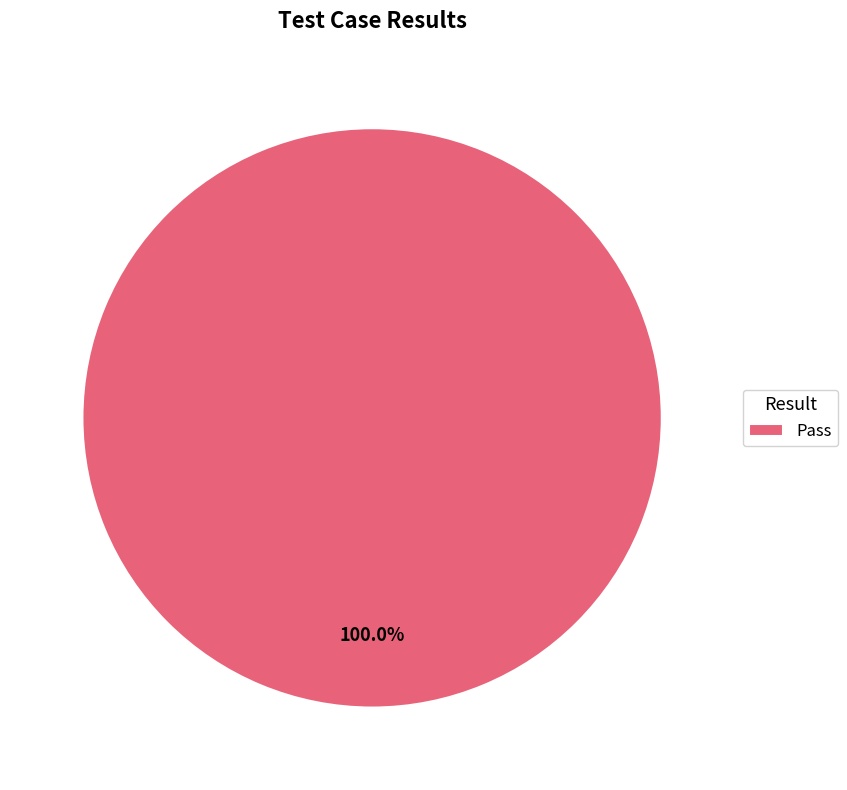

Does Pass account for over 50% of the chart?

Yes